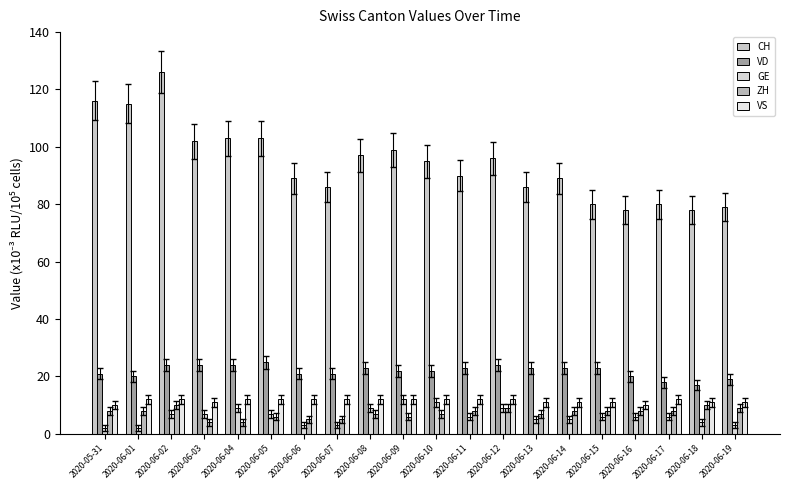

What is the minimum value shown in the chart?

2